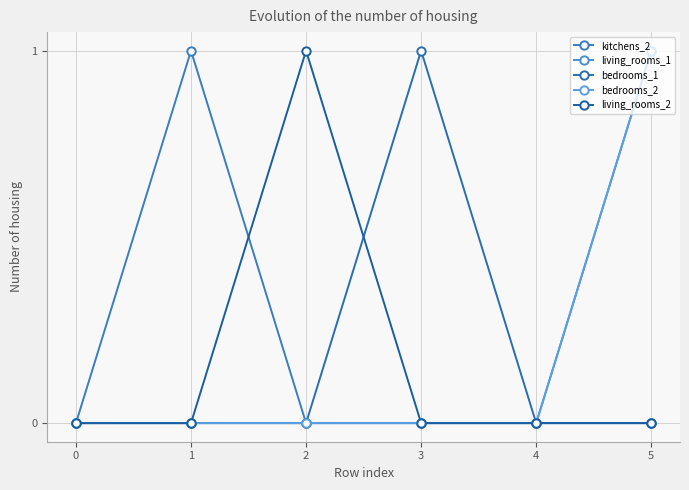

Does the chart have visible grid lines?

Yes